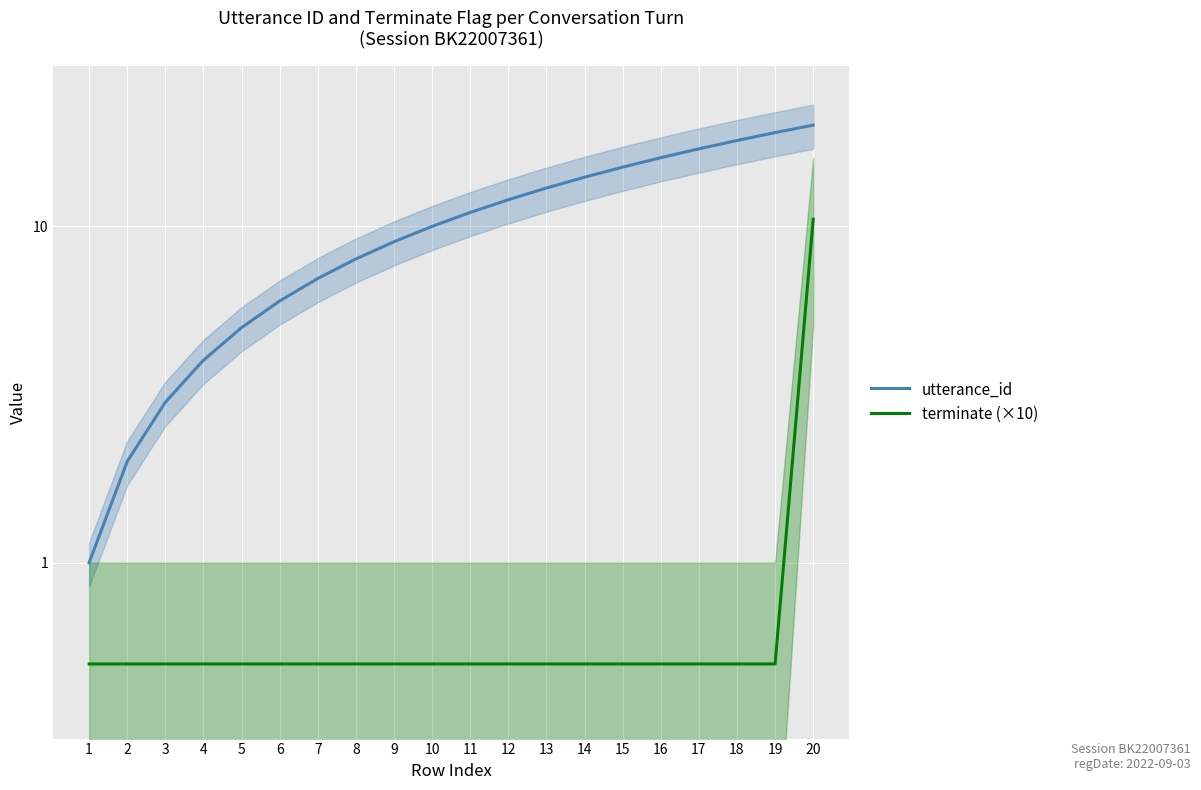

Which series has the largest total across all categories?

utterance_id